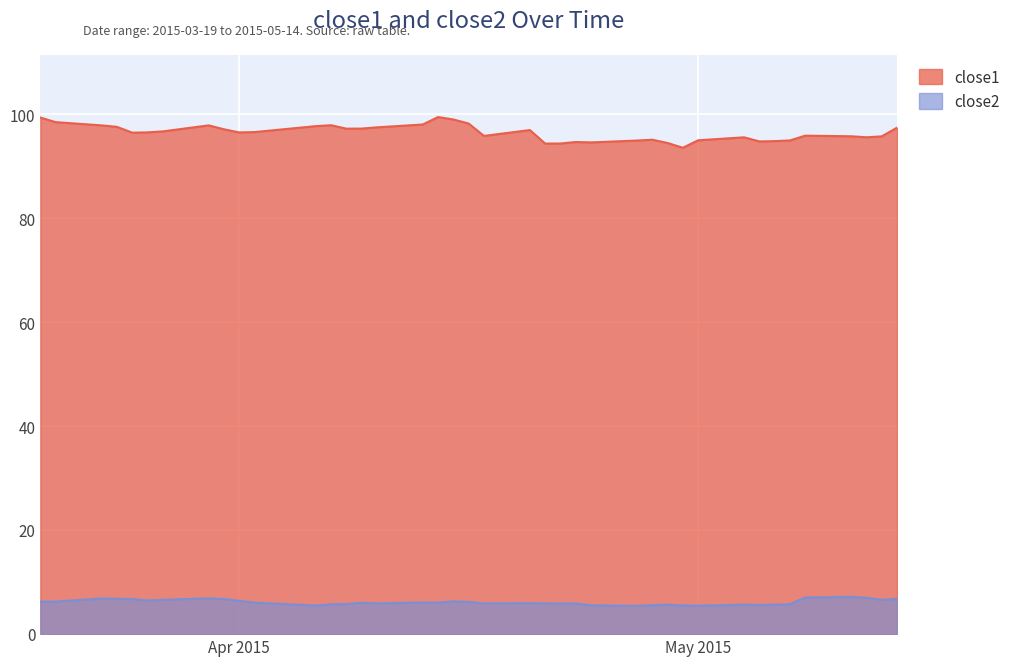

What is the maximum value for close1?

99.5